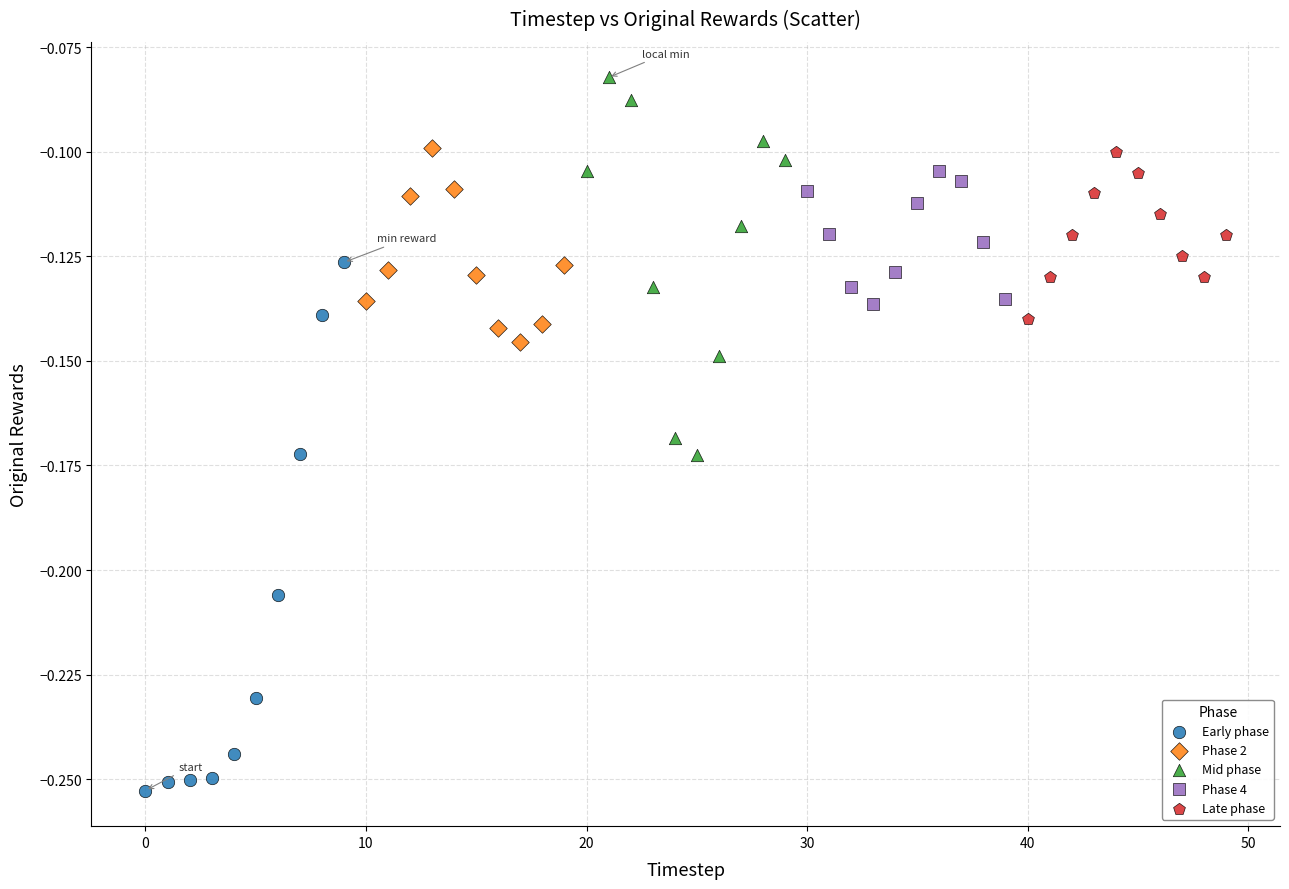

Which series contains the lowest Y value?

Early phase